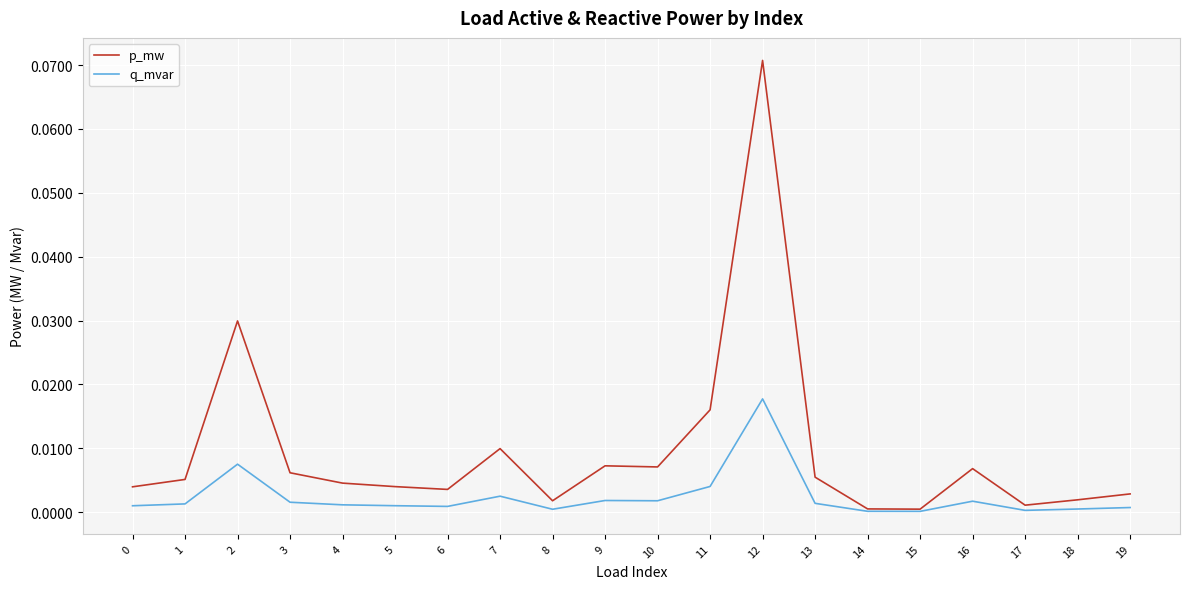

True or false: q_mvar has a value of 0.0 at 4.

True